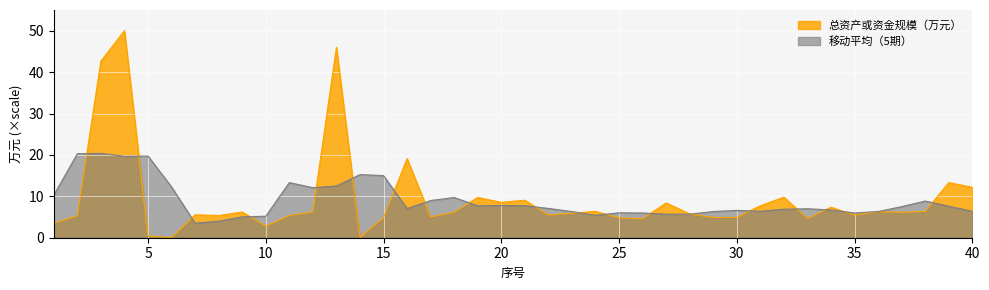

What is the difference between the maximum and minimum values?

50.0